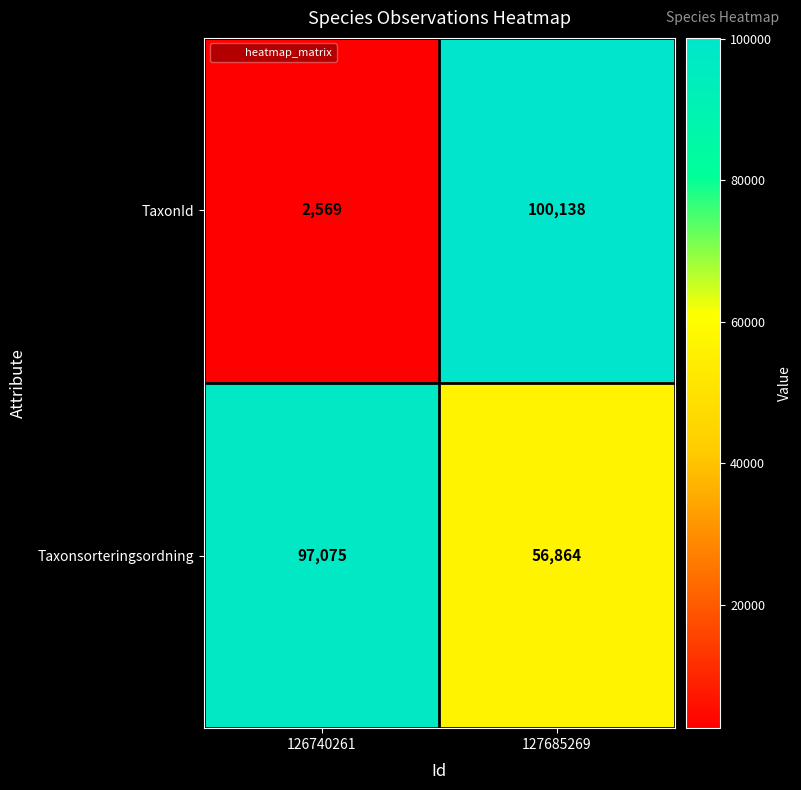

True or false: Taxonsorteringsordning has a value of 52891 at 126740261.

False